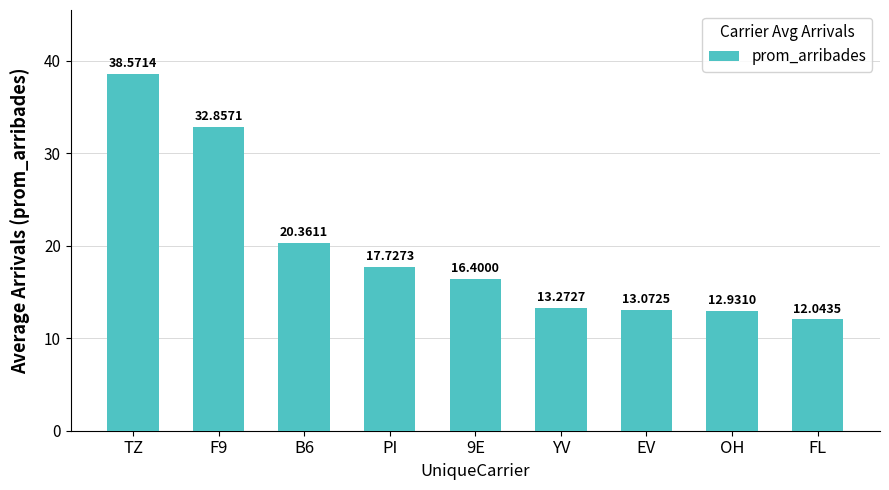

What is the minimum value shown in the chart?

12.0